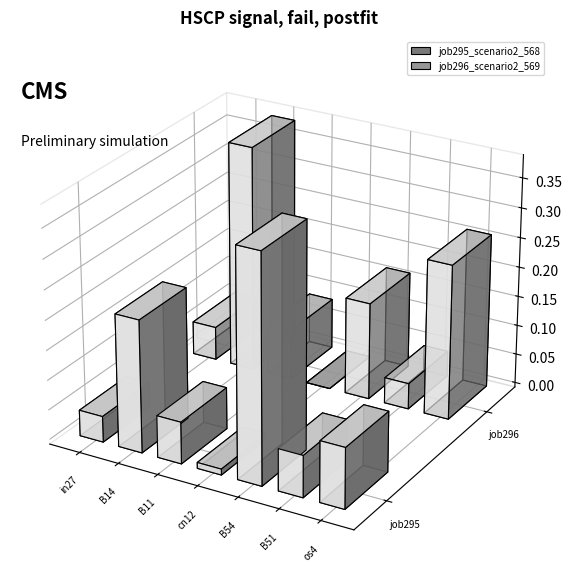

List the labels in order of job296_scenario2_569 value, smallest first.

cn12, B51, in27, B11, B54, os4, B14